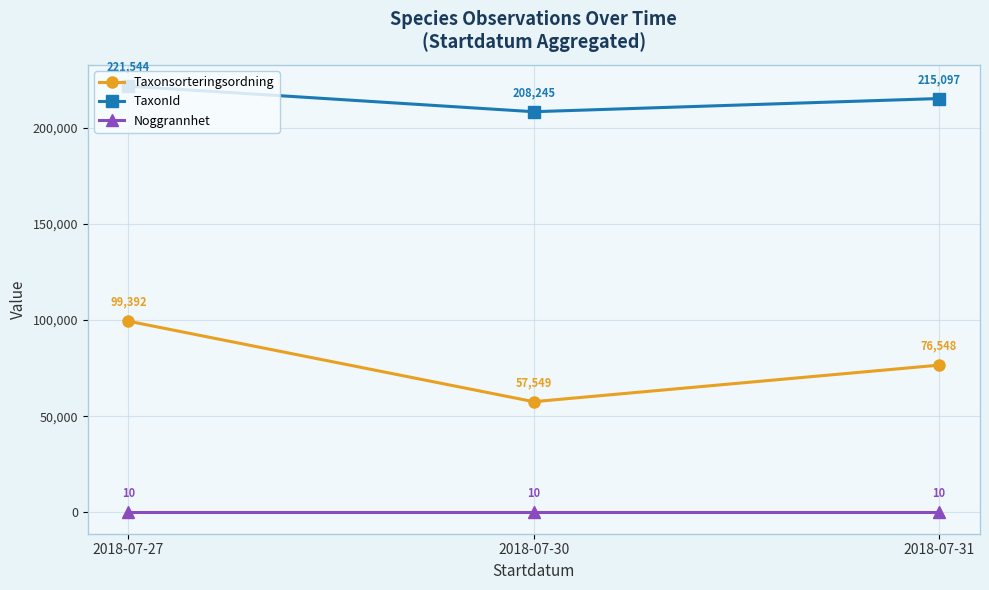

Which category has the highest value across all series?

2018-07-27